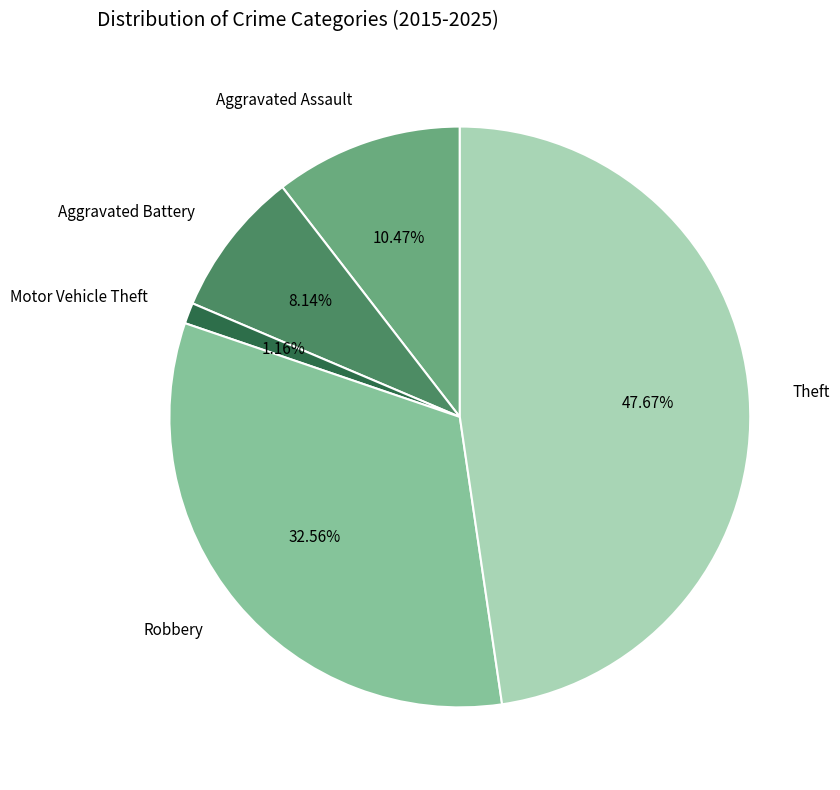

Does any single category account for the majority?

No